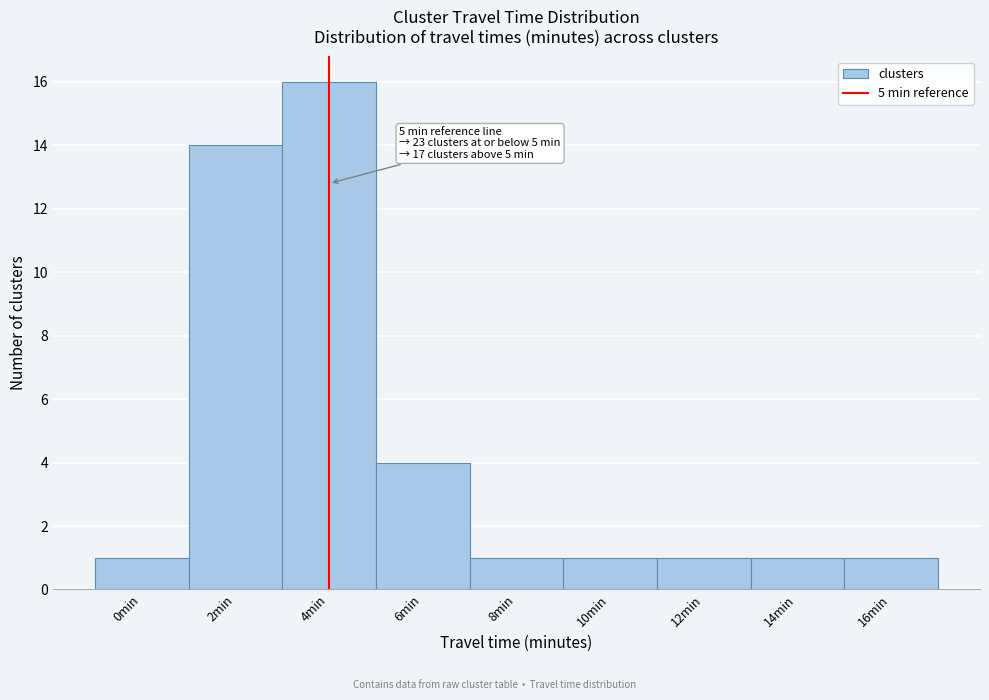

Reading left to right, what are all the values shown in this chart?

0min=1	2min=14	4min=16	6min=4	8min=1	10min=1	12min=1	14min=1	16min=1